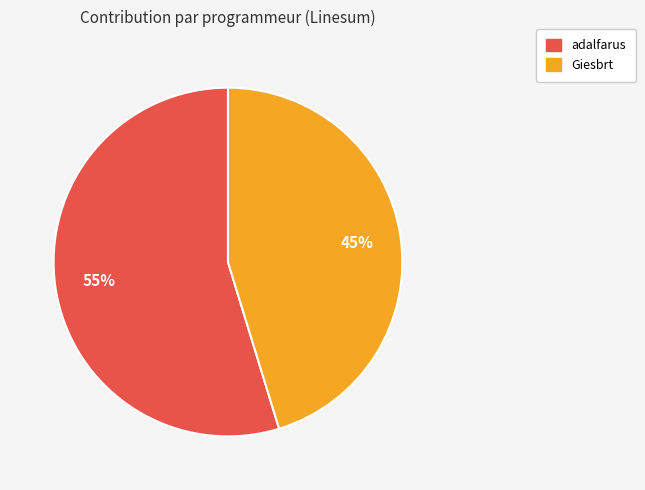

To the nearest percent, what is the average slice percentage?

50%